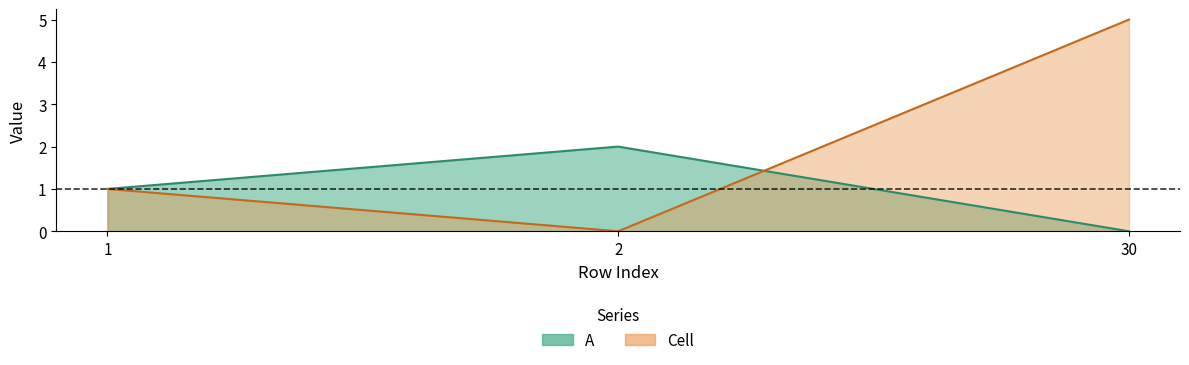

The value of A at 30 is 0. True or false?

True